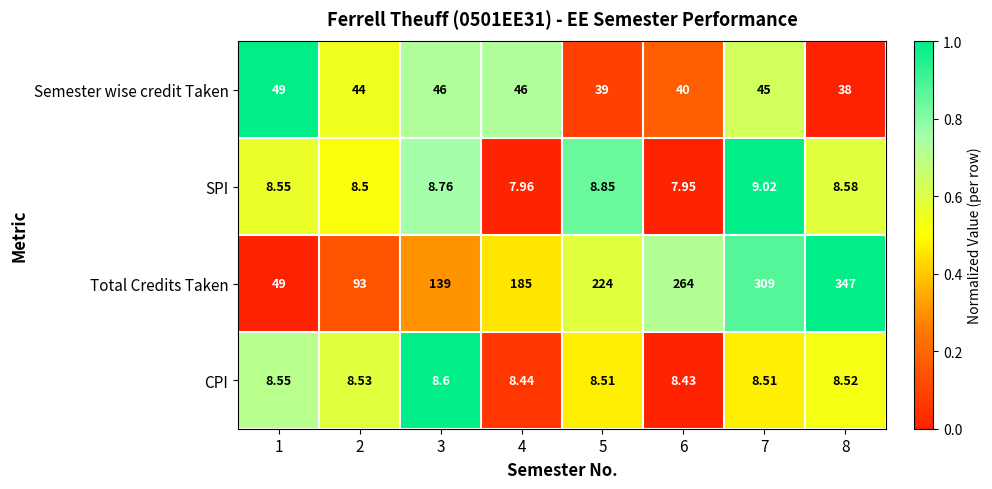

Is the value of Semester wise credit Taken at 6 greater than the value of SPI at 1?

Yes